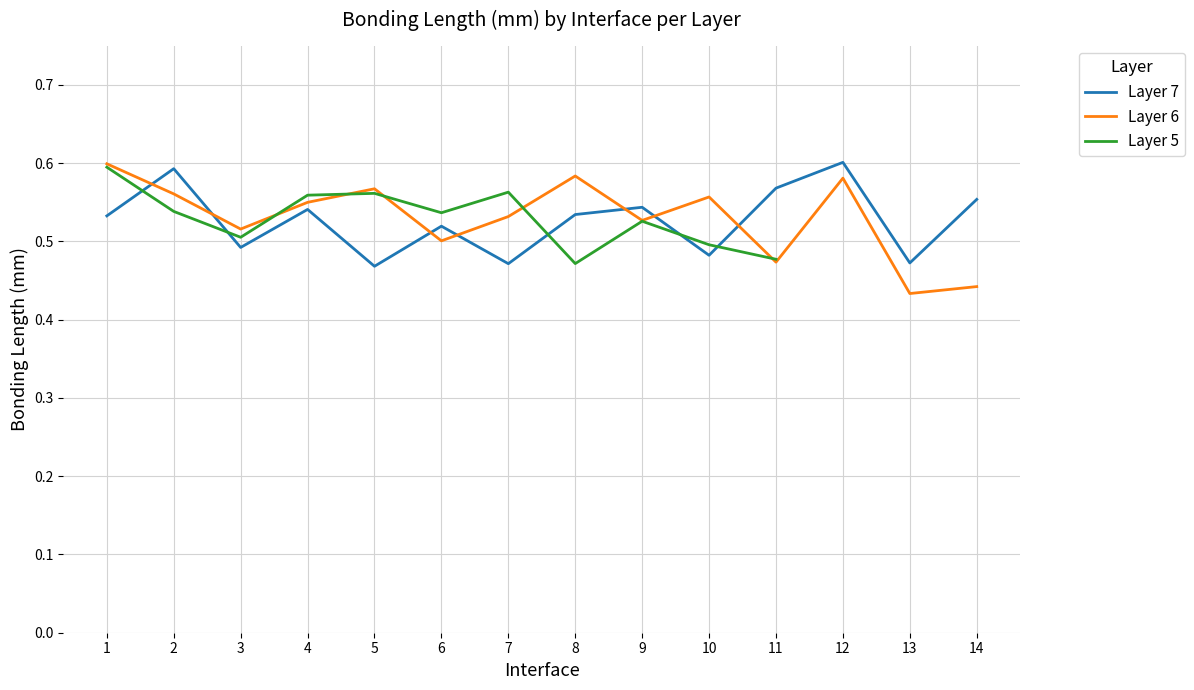

Is it true that Layer 6 equals 0.5 at 7?

True